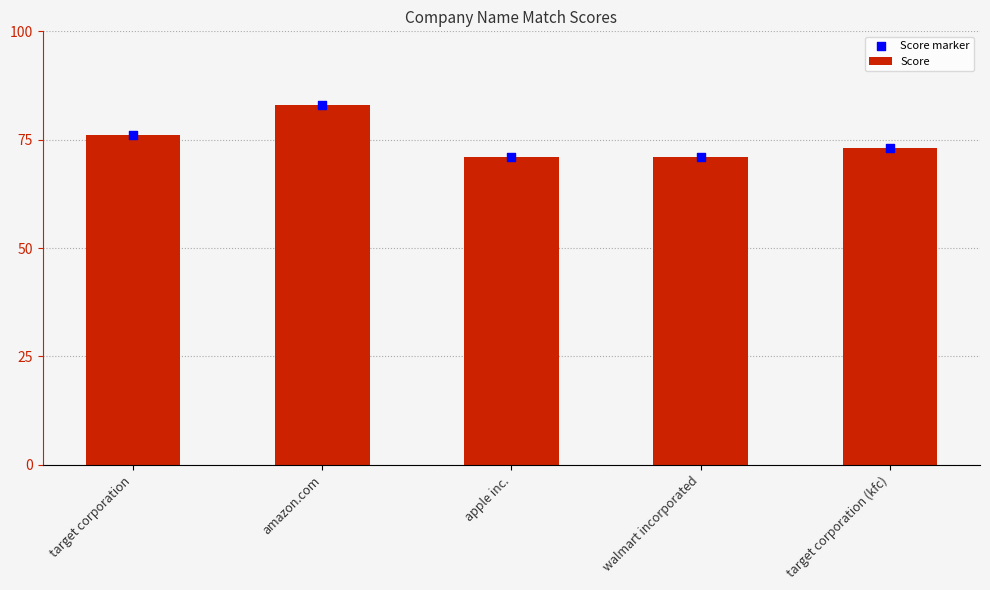

What are all the series names shown in the legend?

Score, Score marker